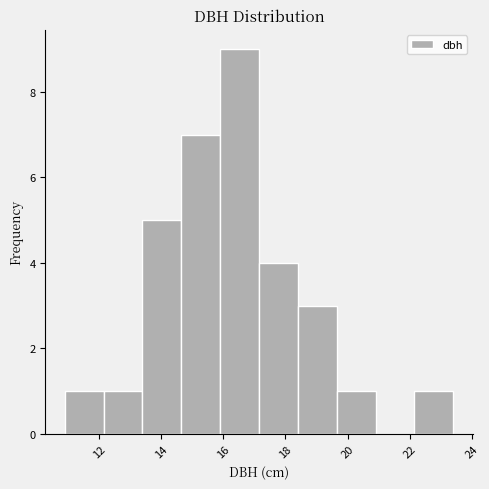

How tall is the bar that spans 12.15 to 13.40 on the x-axis? Neither the bar edges nor the heights are printed on the chart, so give them approximately, as read against the axes.

1